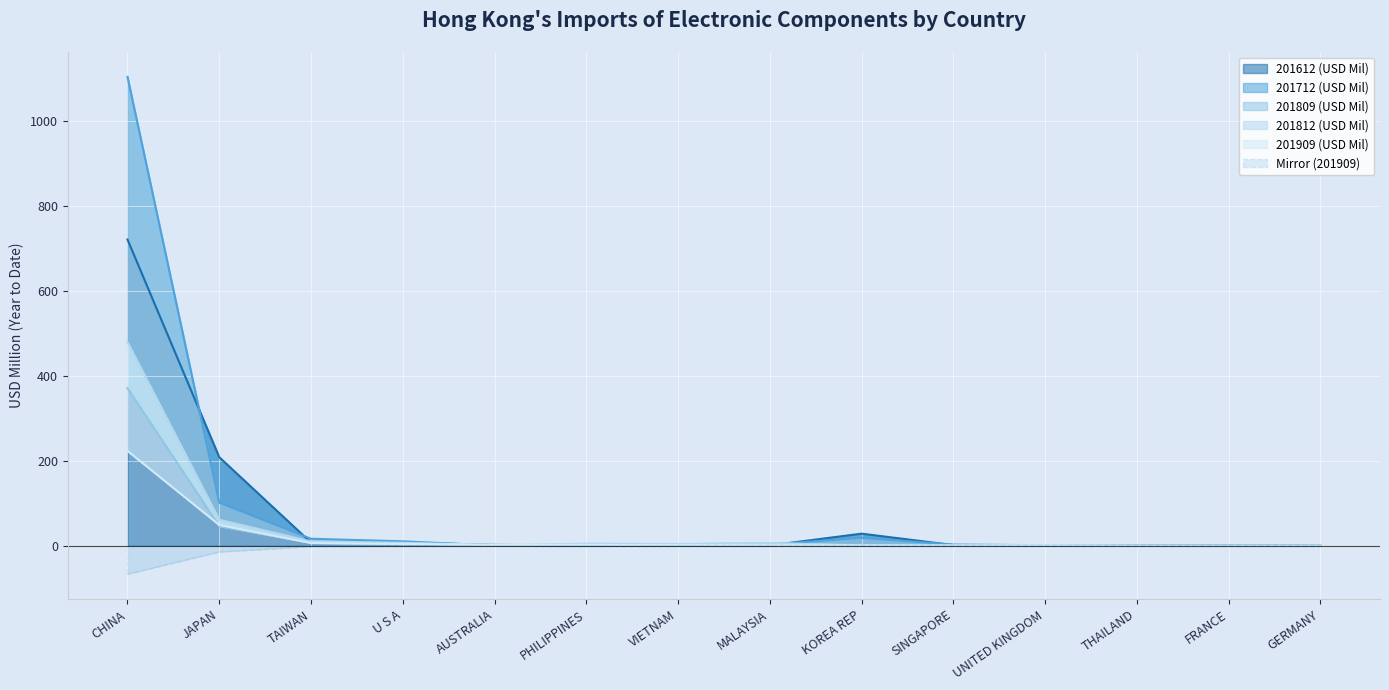

The value of 201612 (USD Mil) at JAPAN is 208.6. True or false?

True